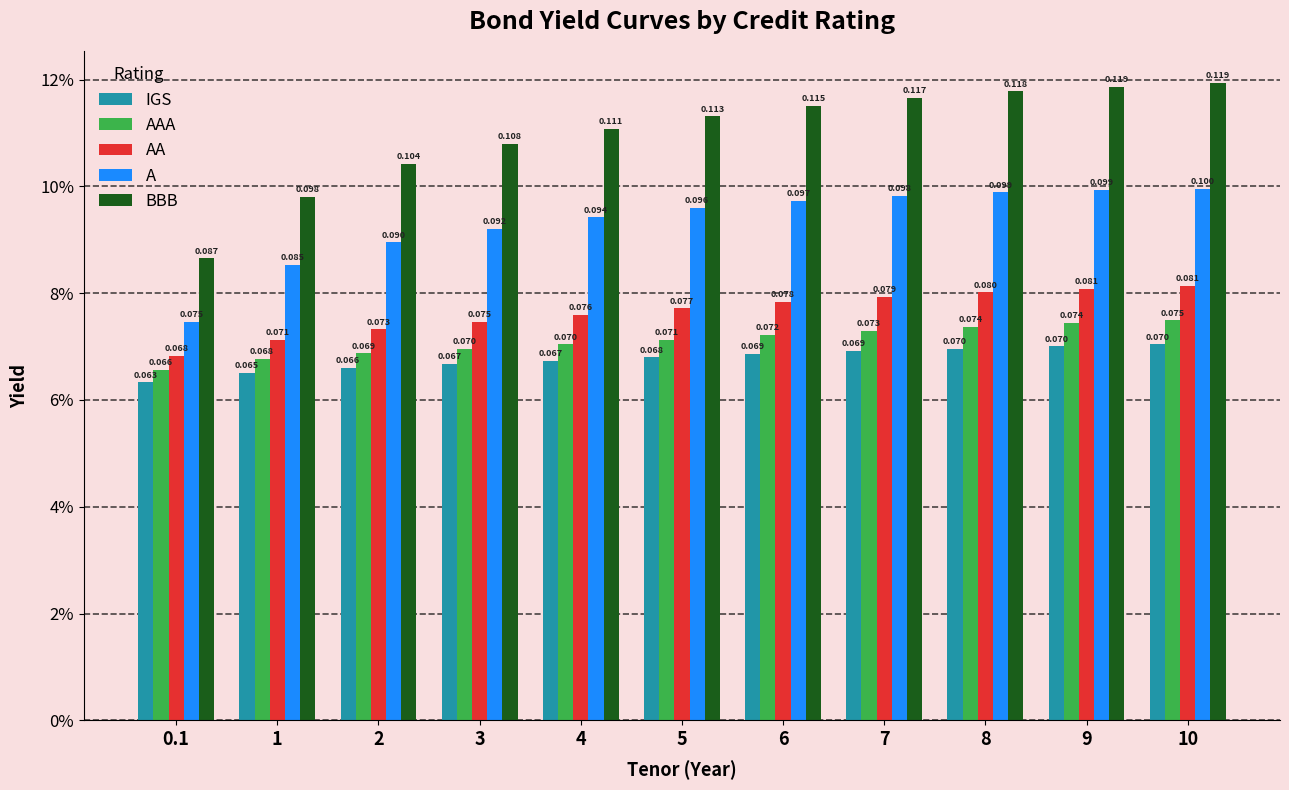

Which label corresponds to the largest value in the chart?

10